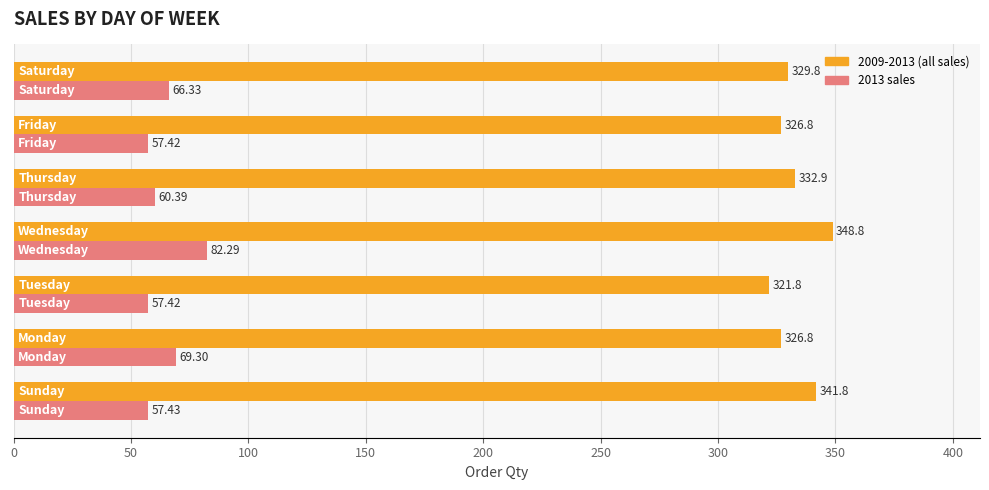

List the series in order of their overall mean, lowest first.

2013 sales, 2009-2013 (all sales)